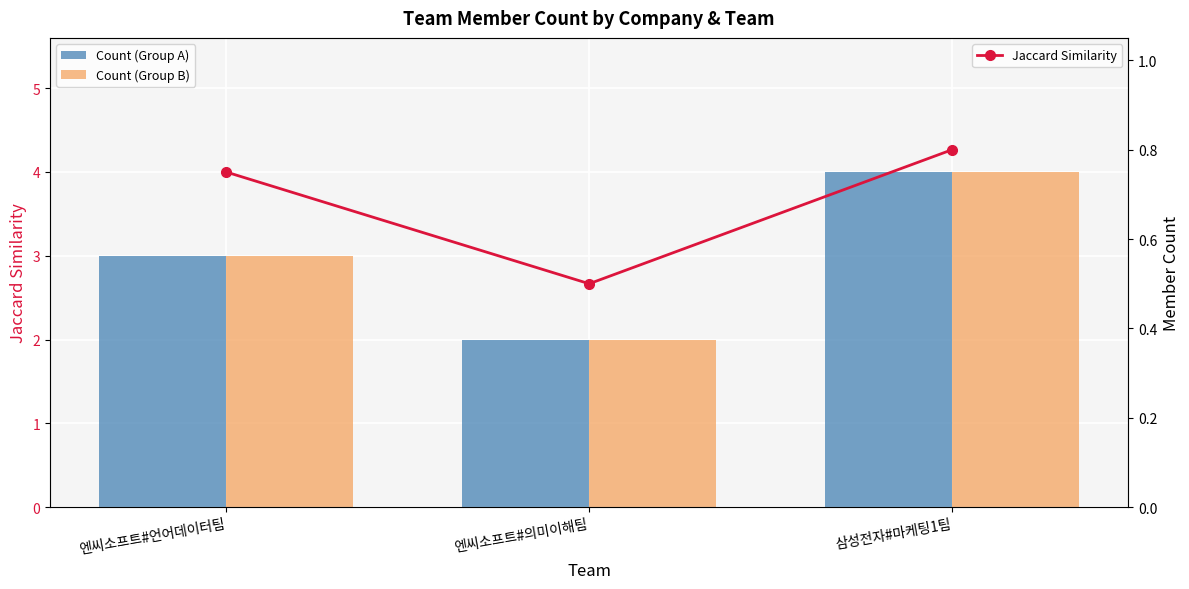

What is the label of the 3rd bar from the right?

엔씨소프트#언어데이터팀